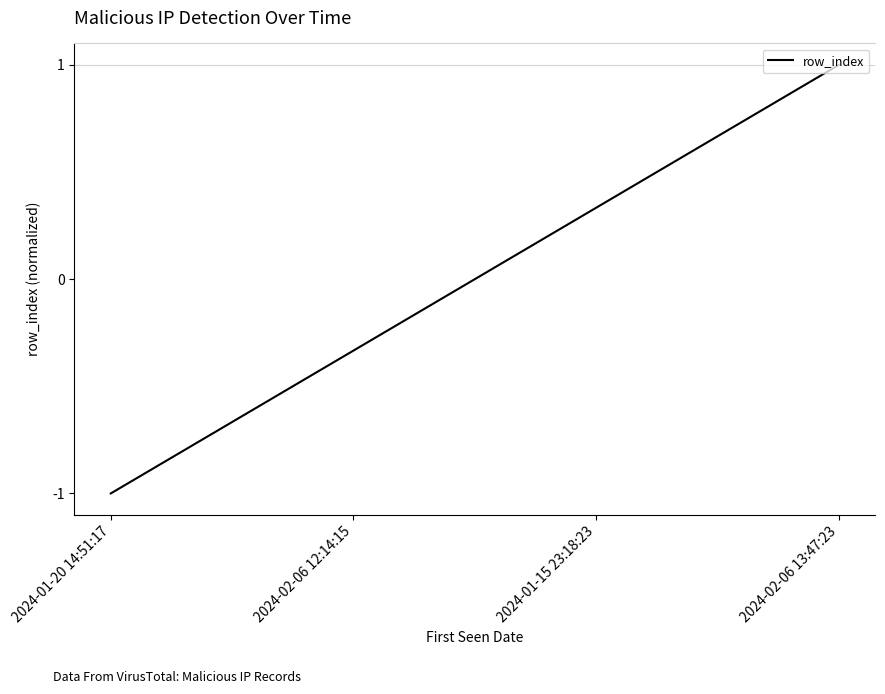

How many lines are shown in the chart?

1